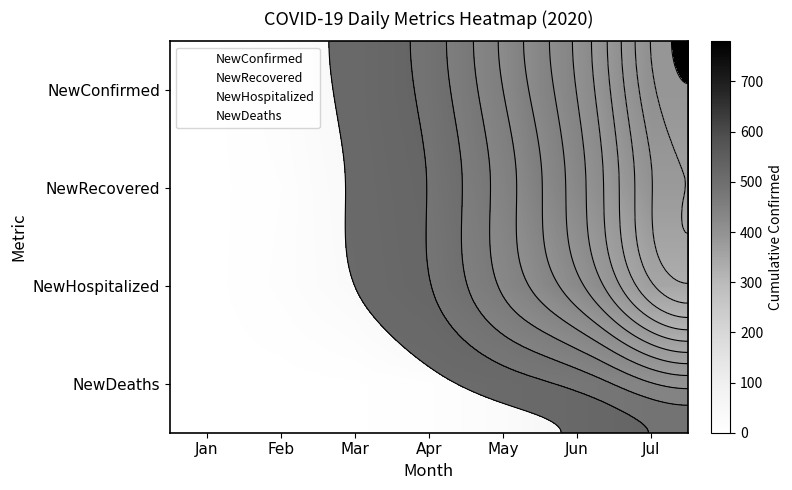

Which has a higher value, Jul or Jun?

Jul